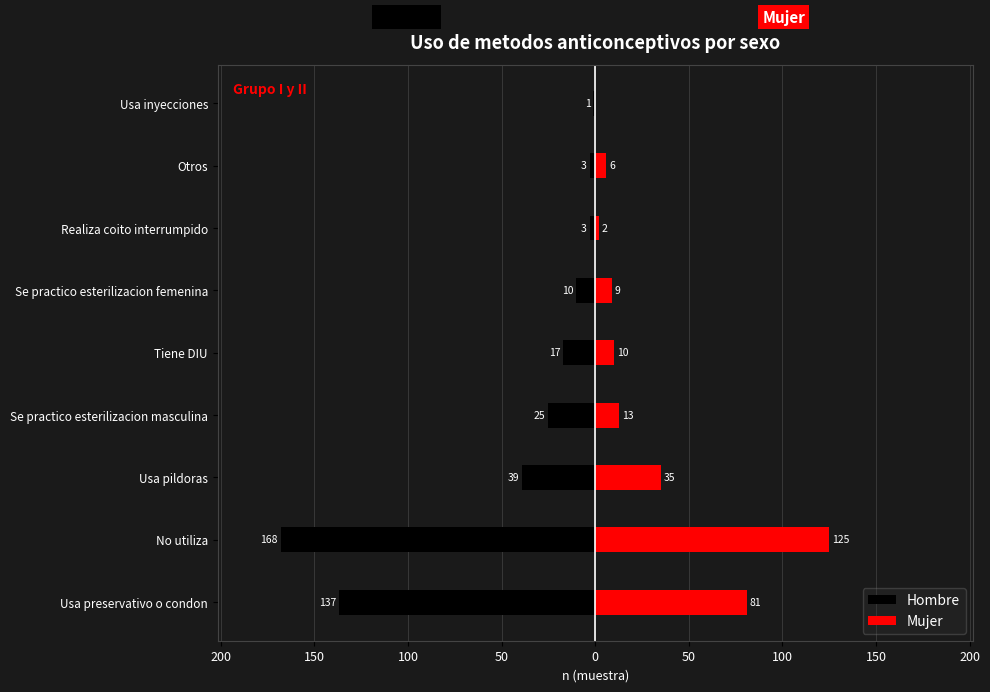

What are all the series names shown in the legend?

Hombre, Mujer